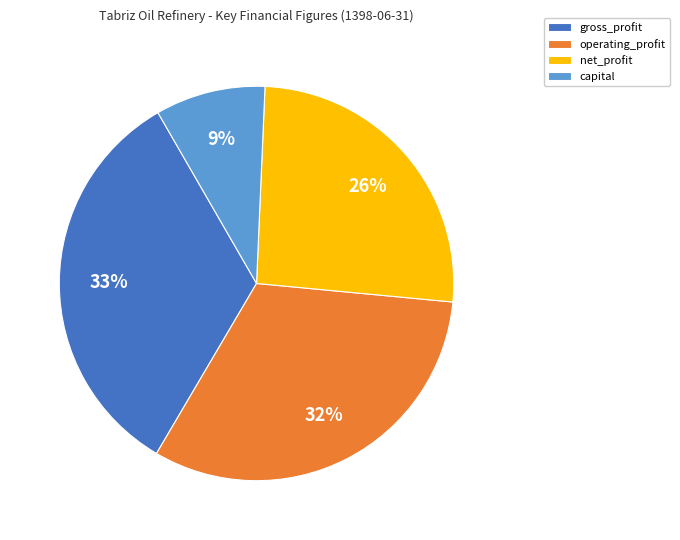

To the nearest percent, what is the difference between the largest and smallest slice percentages?

24%